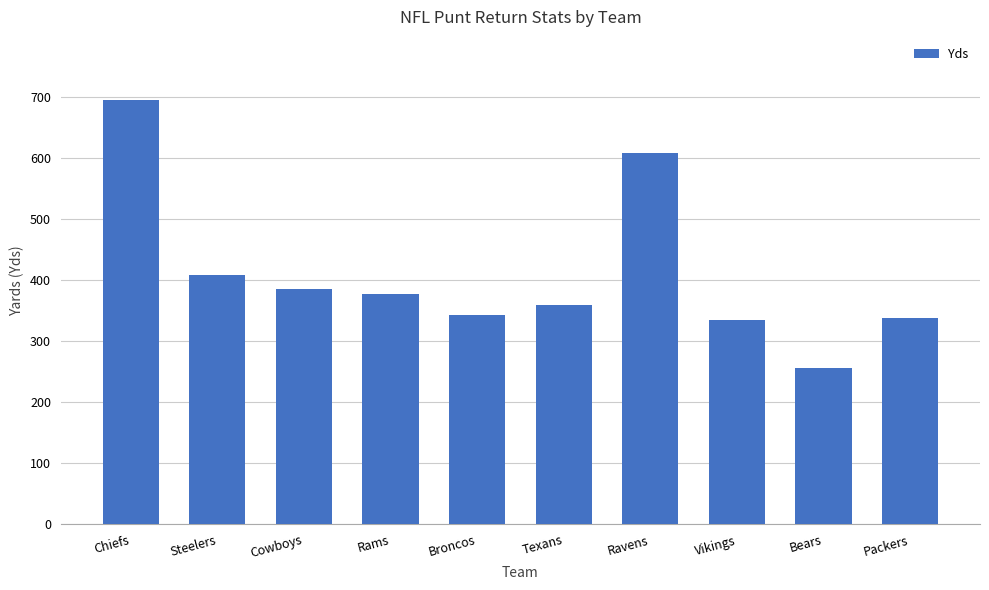

Reading left to right, list all the values displayed in this chart.

695	409	386	378	343	360	609	335	256	339